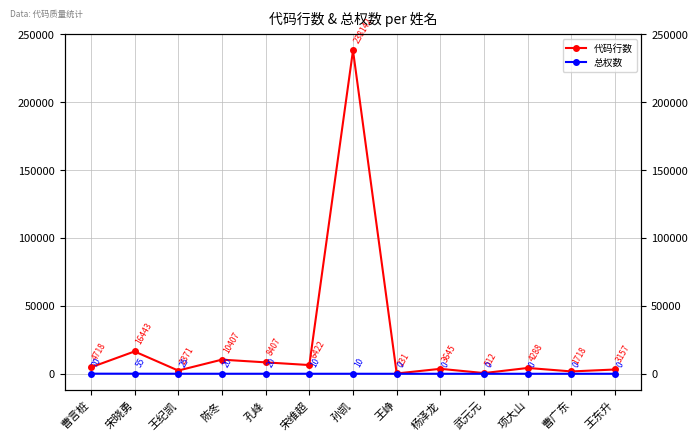

Reading left to right, list all the values displayed in this chart.

代码行数: 4718	16443	2371	10407	8407	6422	238142	231	3645	512	4288	1718	3157
总权数: 70	55	25	20	20	10	10	0	0	0	0	0	0